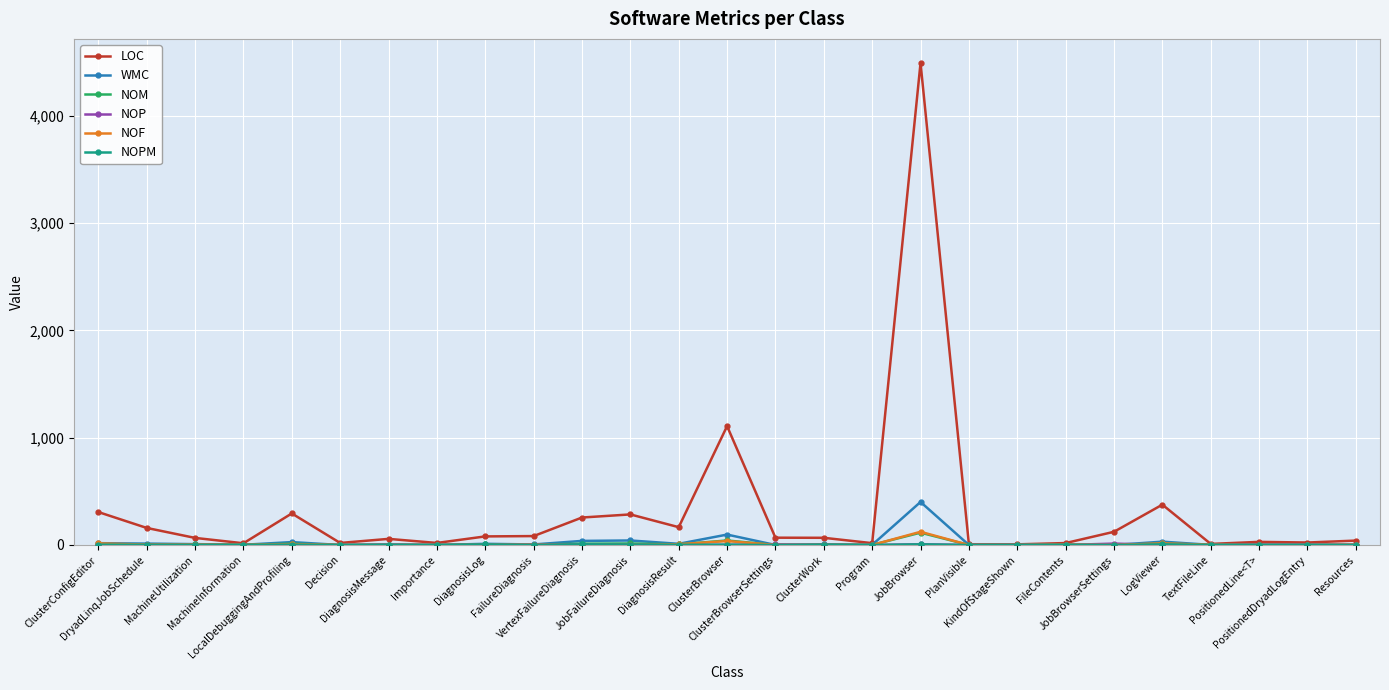

What is the value of the LOC point at the 7th from the left?

57